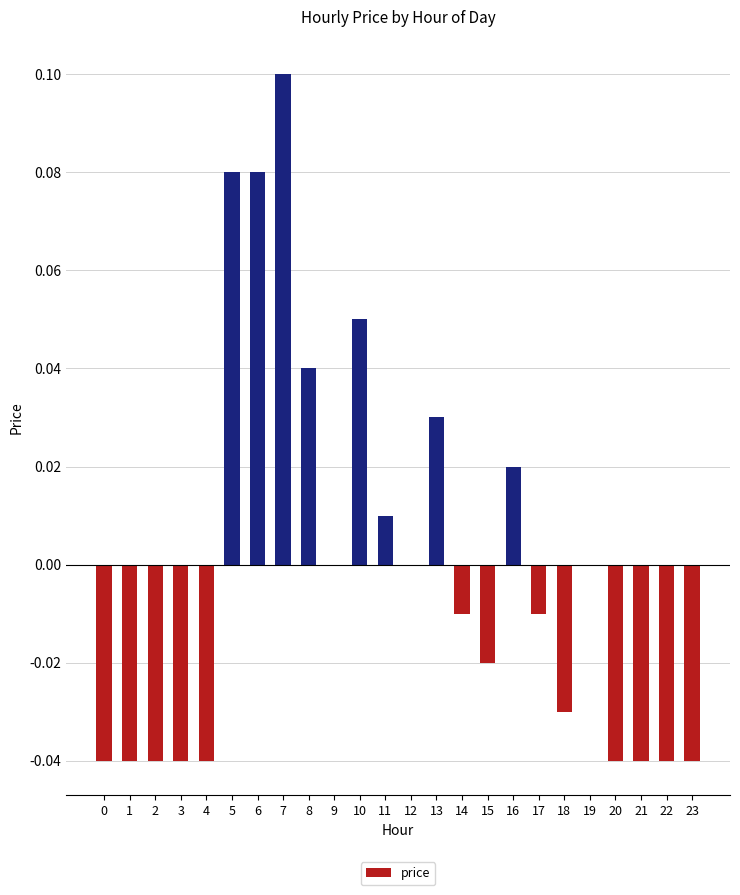

The value at 12 is 0.0. True or false?

True